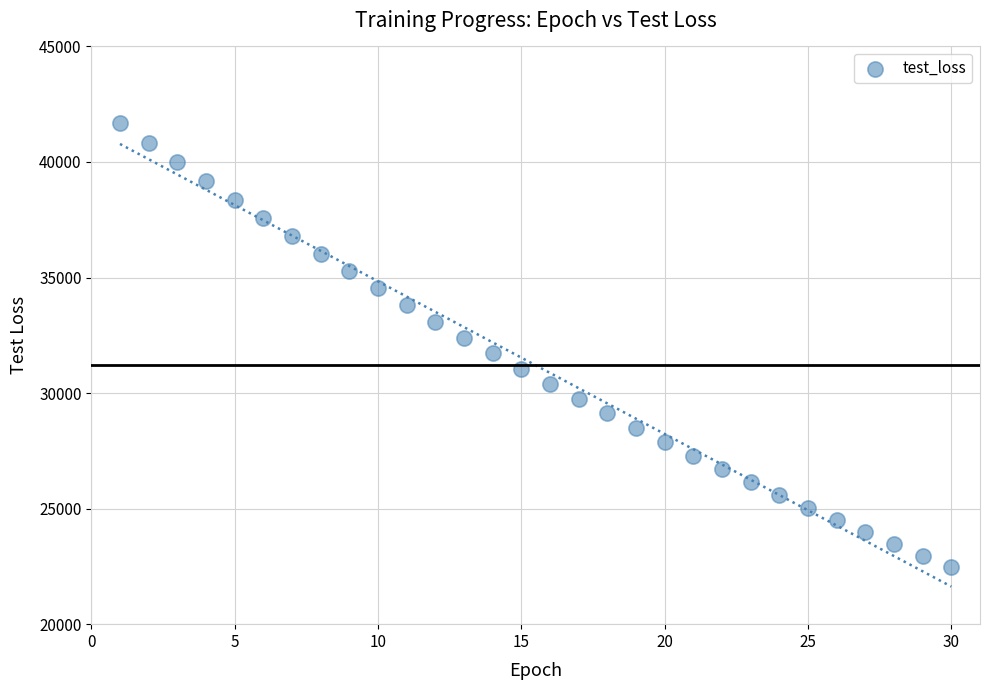

What is the range of Y values (max minus min)?

19210.7